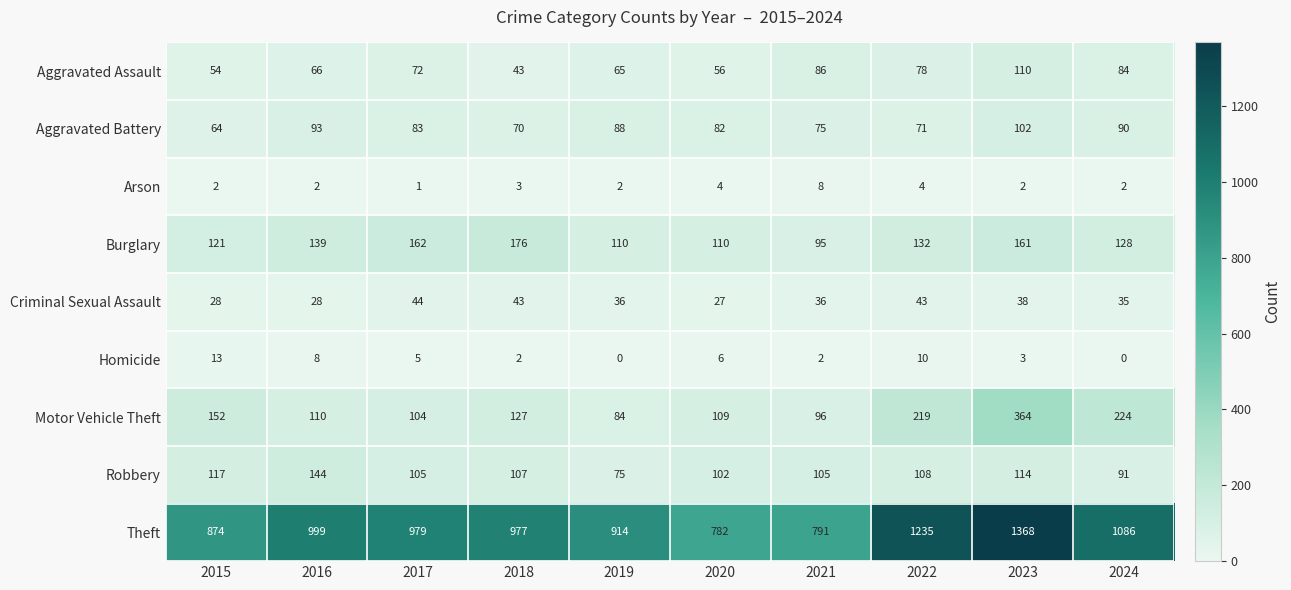

At which category is the sum across all series the highest?

2023